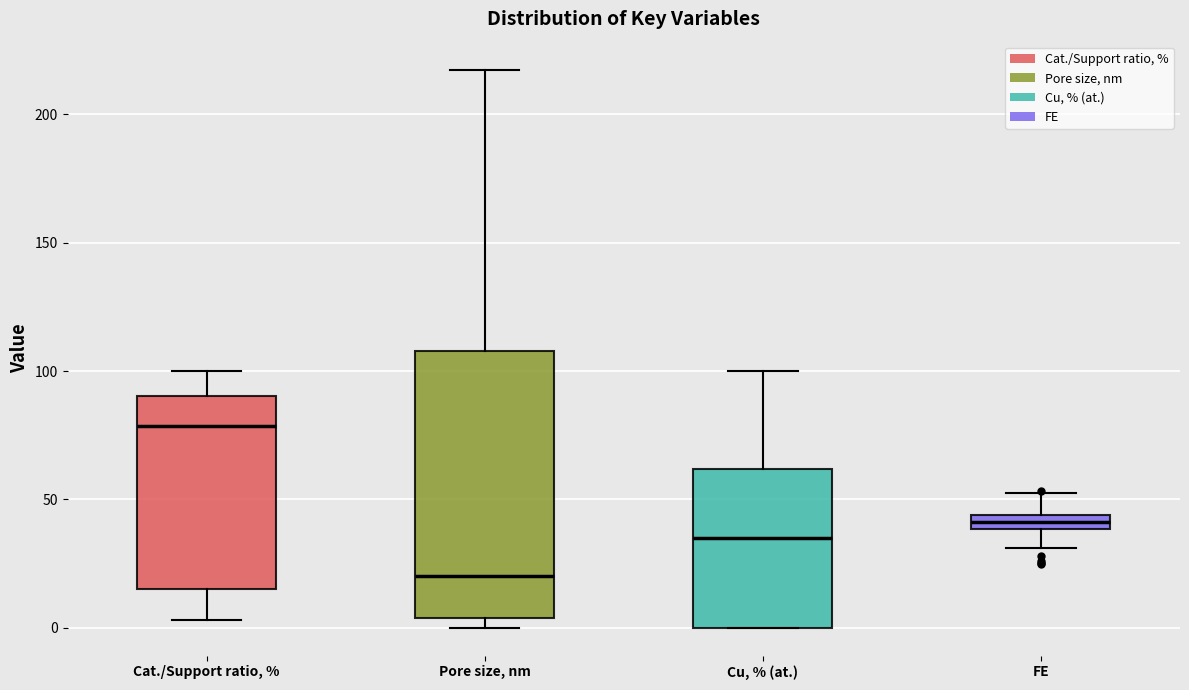

Where does the upper whisker of the box for Cu, % (at.) end on the y-axis? The values are not printed on the chart, so give them approximately, as read against the axis.

100